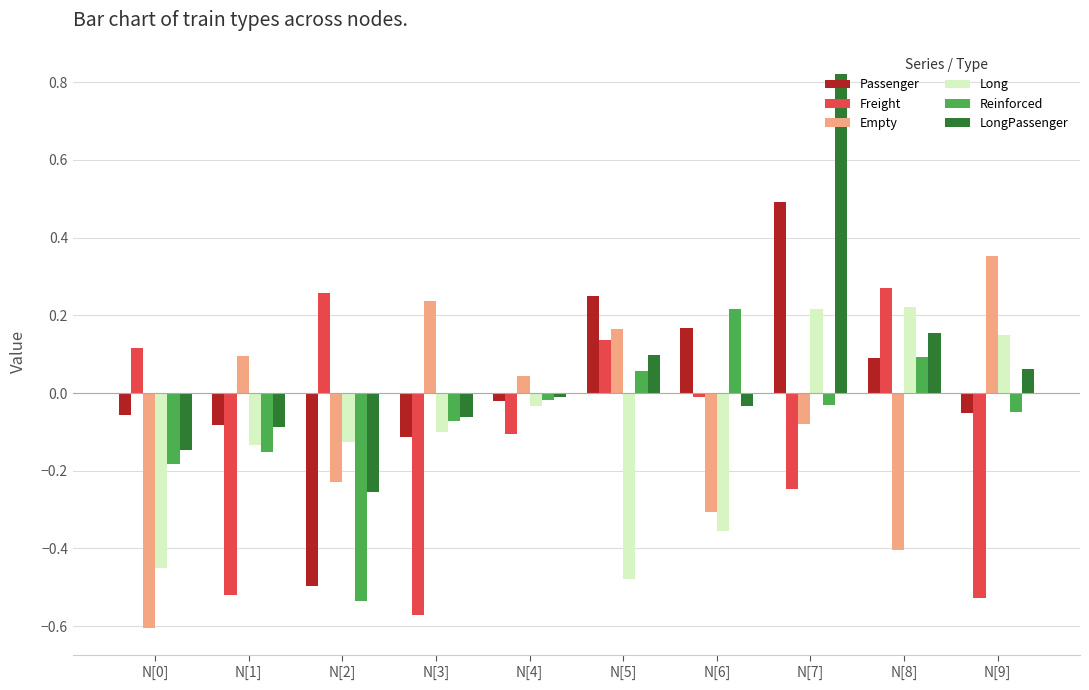

What is the sum of all Empty values?

-0.7